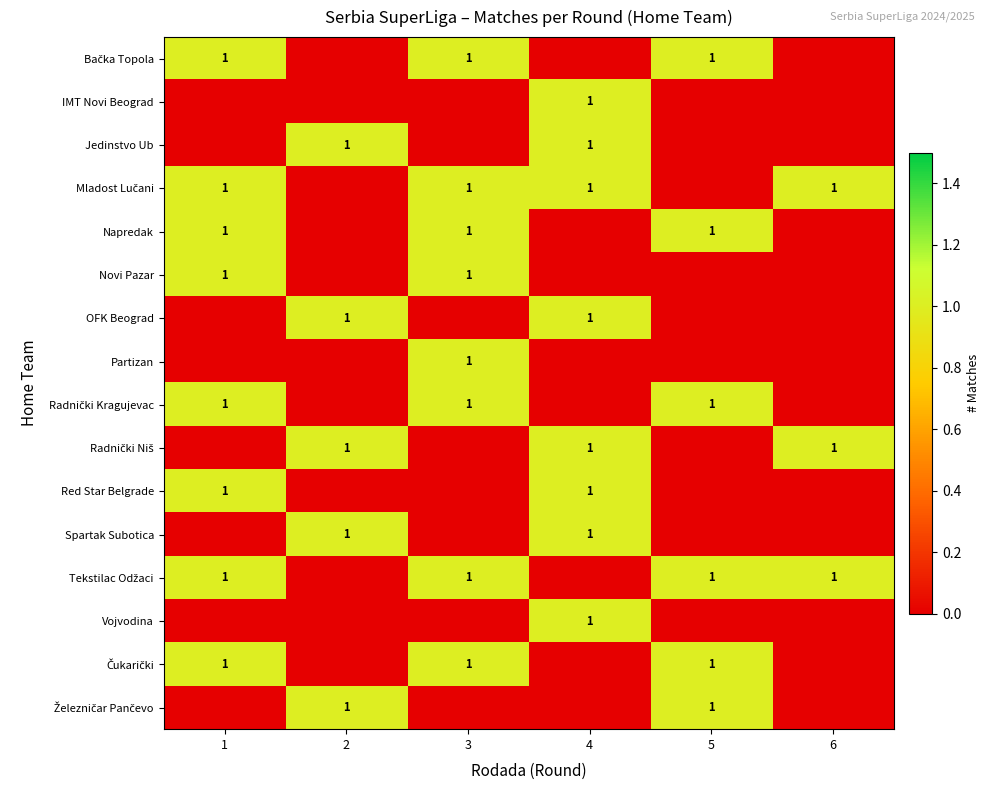

The value of Napredak at 3 is 0. True or false?

False